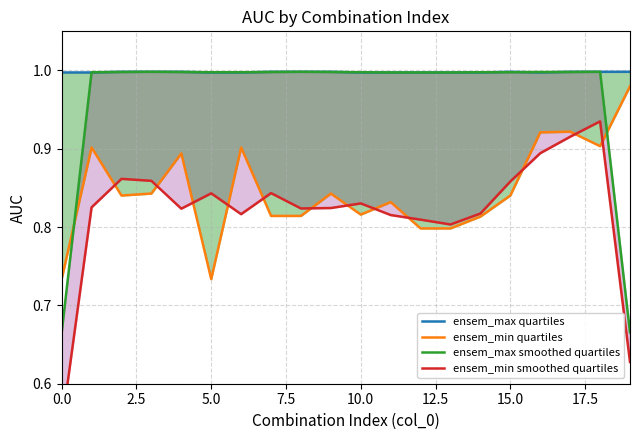

Is the value of ensem_max quartiles at 12 greater than the value of ensem_min quartiles at 15.0?

Yes